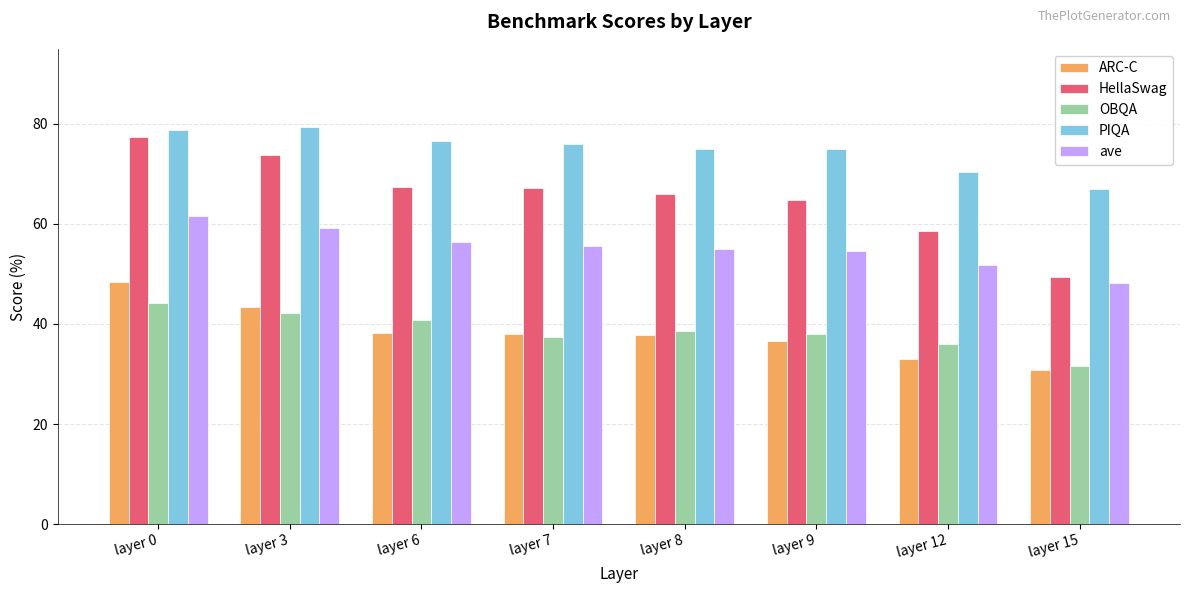

The ARC-C series shows 77.3 at layer 3. True or false?

False